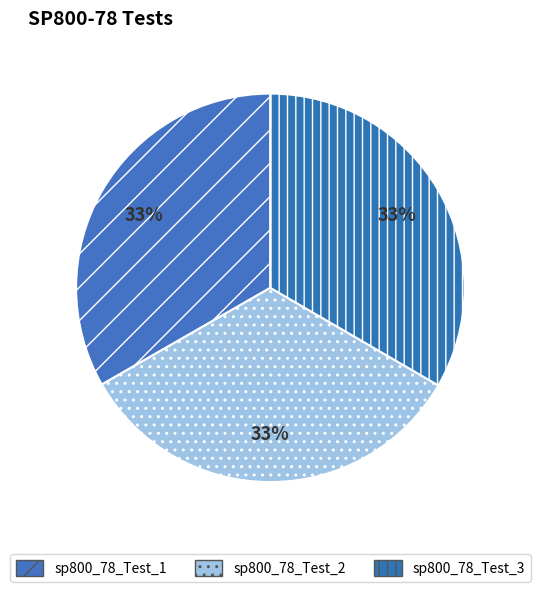

What percentage is the sp800_78_Test_1 slice, to the nearest percent?

33%